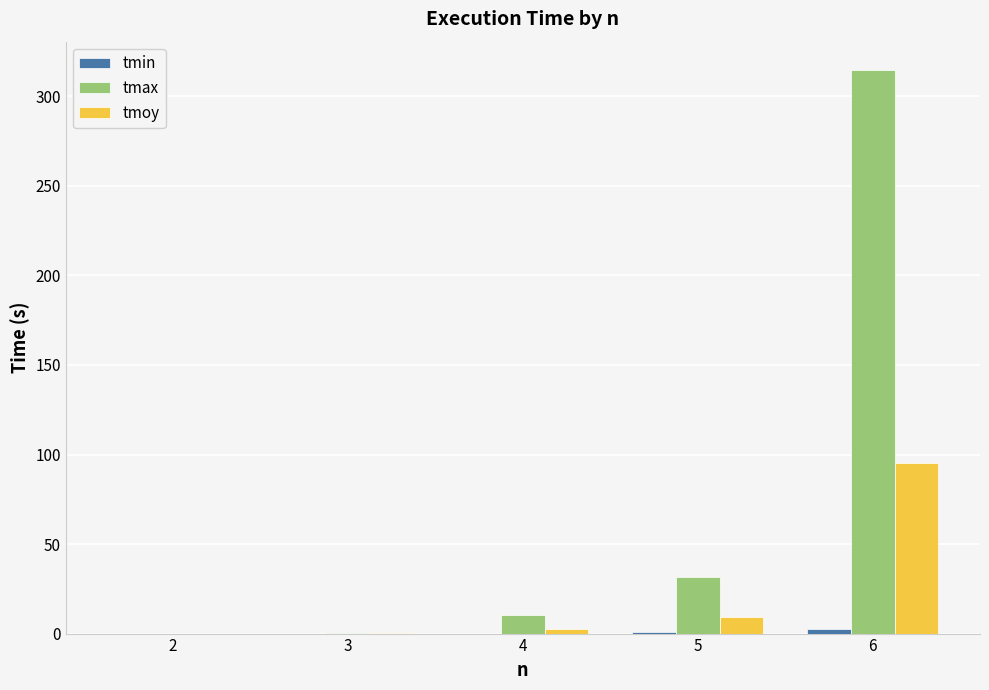

Which series has the largest total across all categories?

tmax